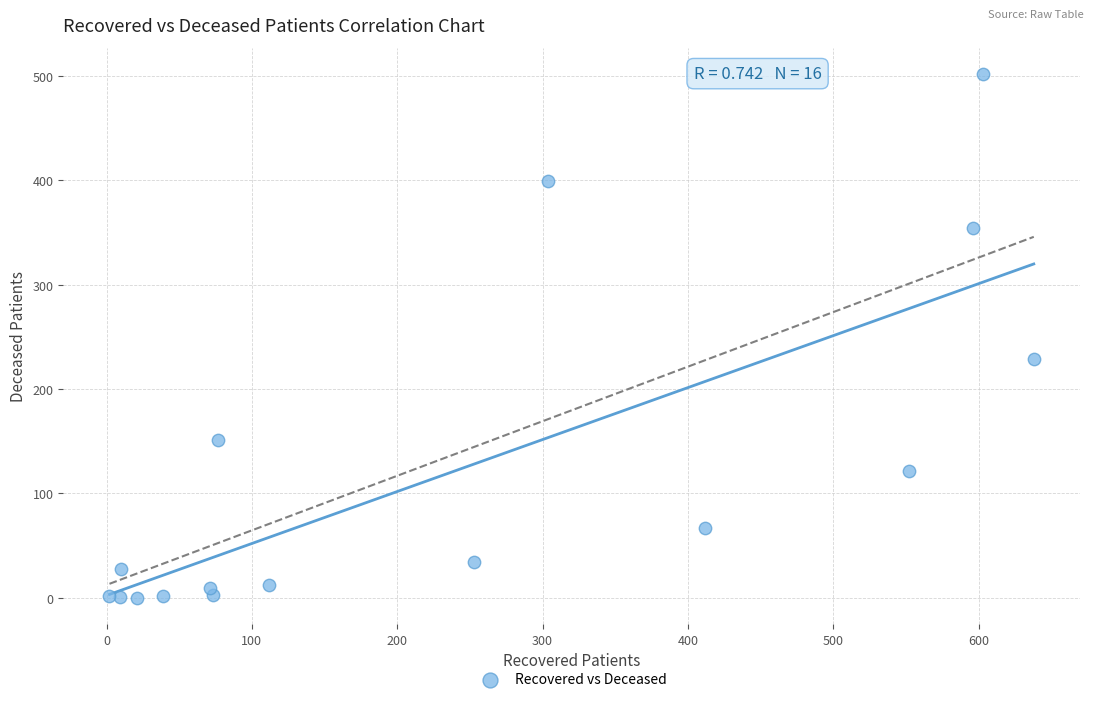

What is the range of X values (max minus min)?

636